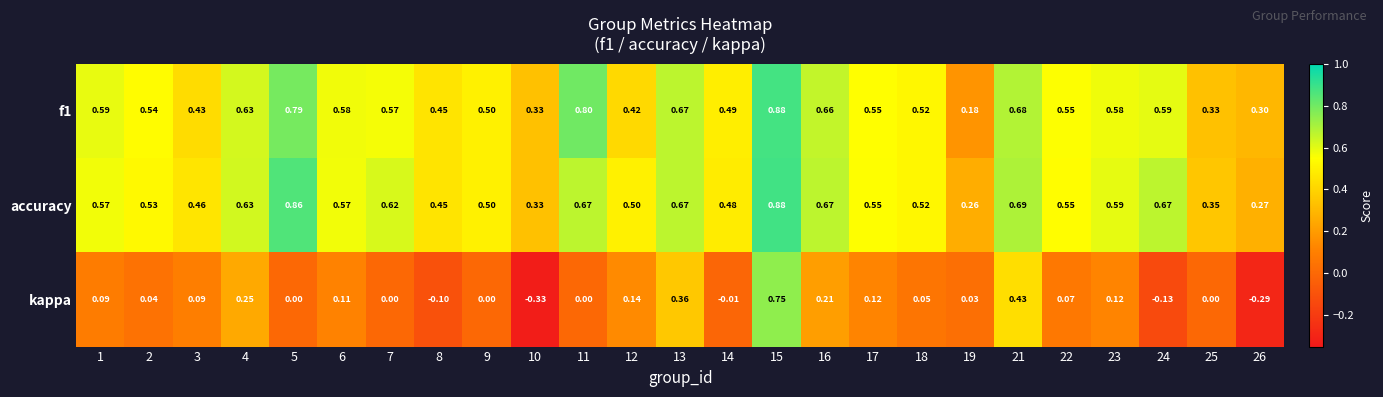

Is the value of f1 at 12 greater than the value of accuracy at 8?

No